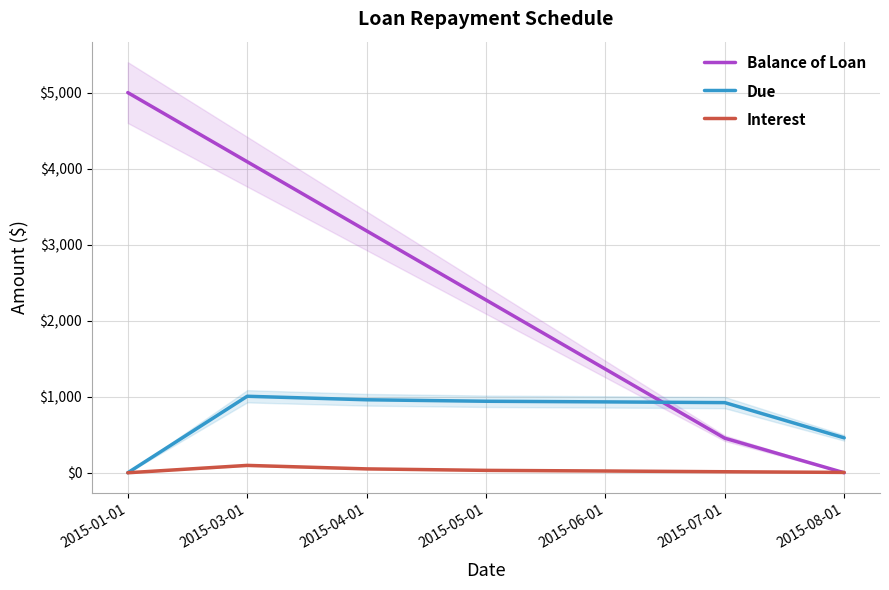

Rank the series at 2015-01-01 from lowest to highest value.

Due, Interest, Balance of Loan